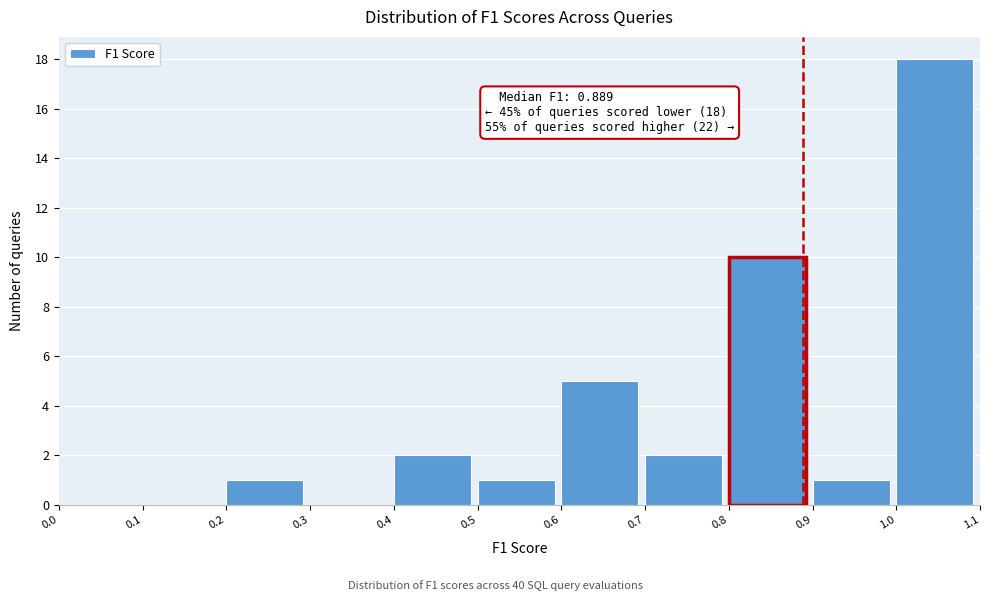

Over which range of the x-axis is the bar tallest?

1.0 to 1.1